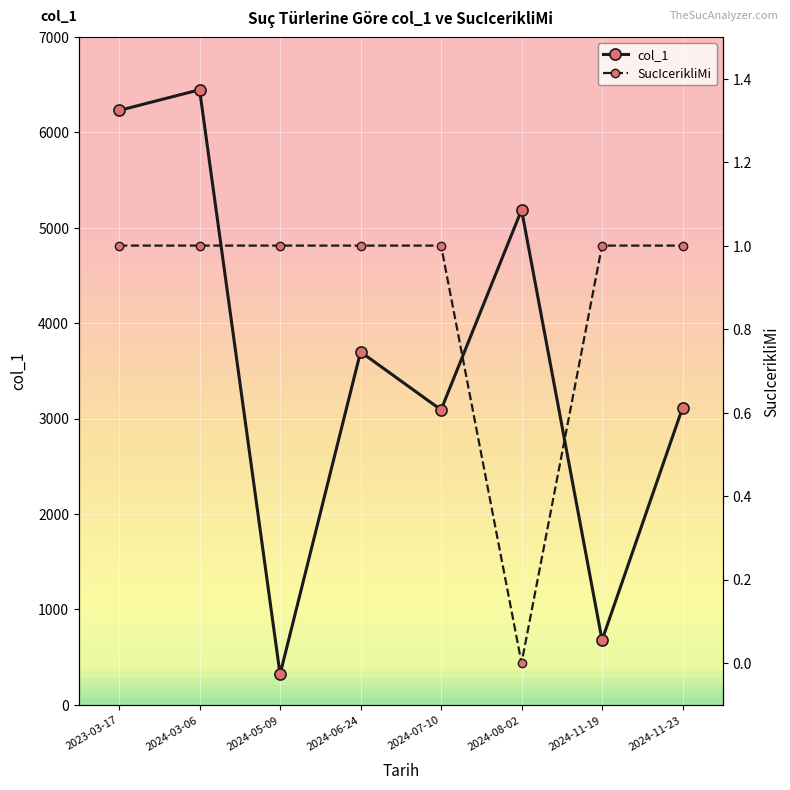

At which label does col_1 reach its minimum?

2024-05-09